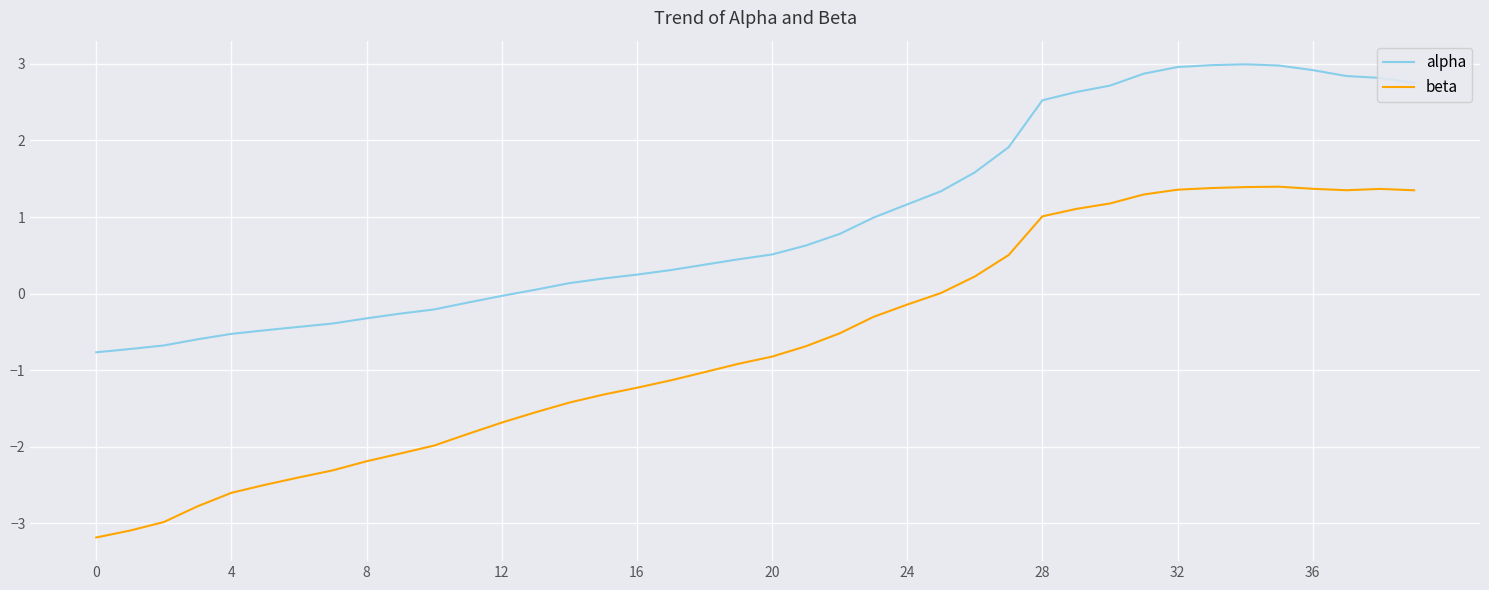

What is the difference between the second highest and minimum values in the beta series?

4.6